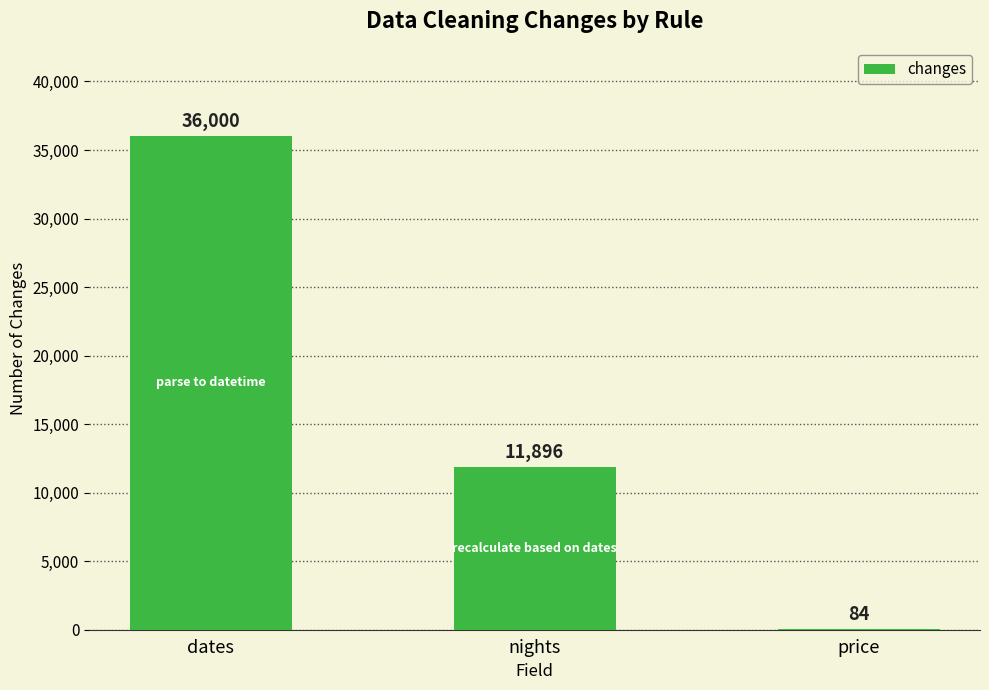

Reading left to right, list all the values displayed in this chart.

dates=36000	nights=11896	price=84